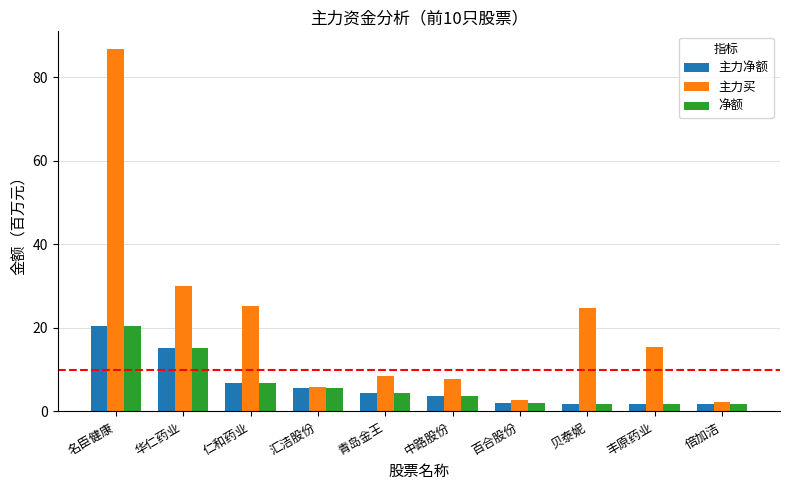

What is the spread (max minus min) of values at 华仁药业?

15.0